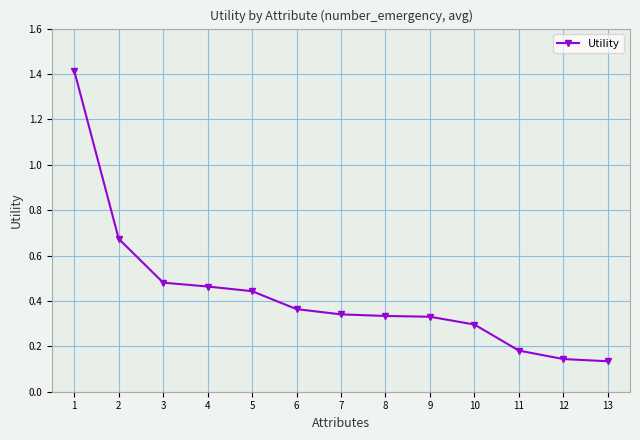

Which has a higher value, 13 or 11?

11